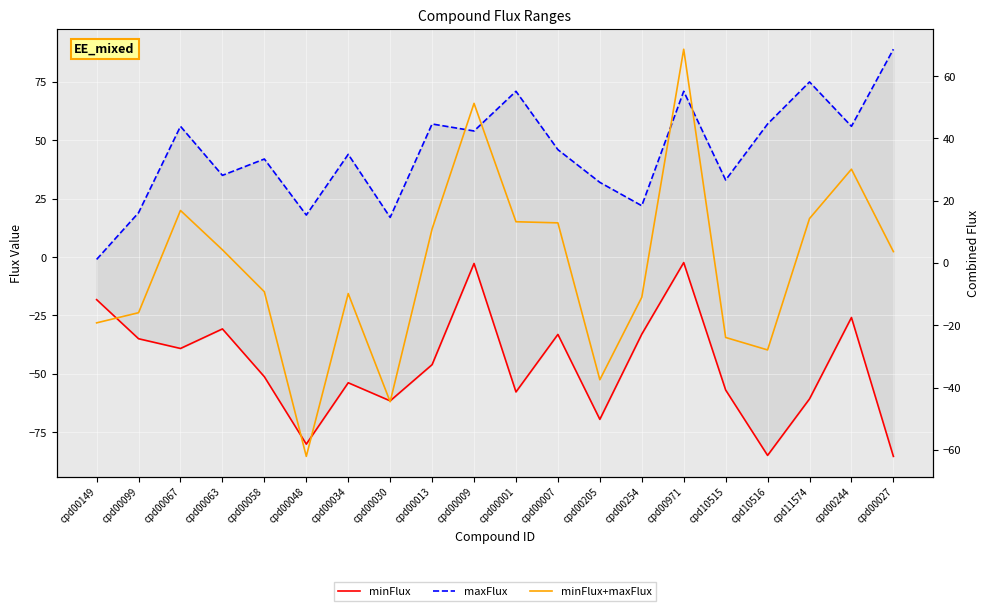

Which category has the lowest value in the maxFlux series?

cpd00149